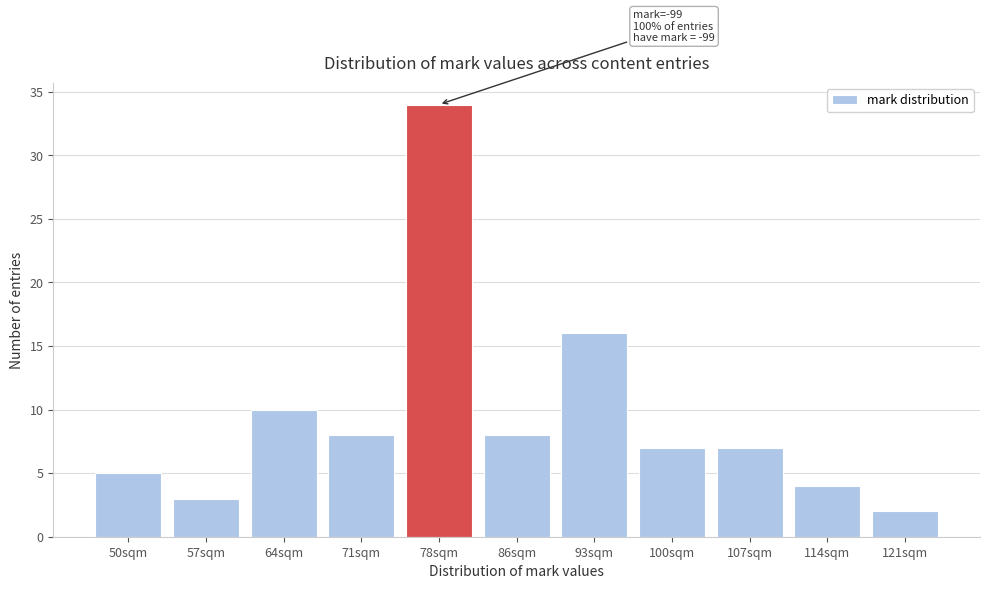

Reading left to right, extract all data points from this chart.

50sqm=5	57sqm=3	64sqm=10	71sqm=8	78sqm=34	86sqm=8	93sqm=16	100sqm=7	107sqm=7	114sqm=4	121sqm=2